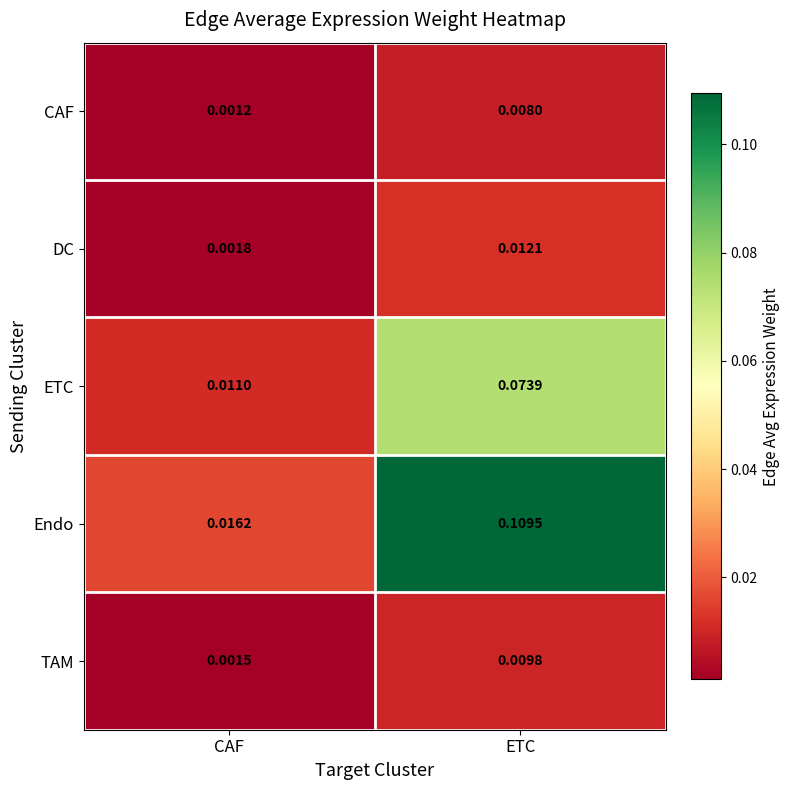

At ETC, list the series in order from smallest to largest.

CAF, TAM, DC, ETC, Endo